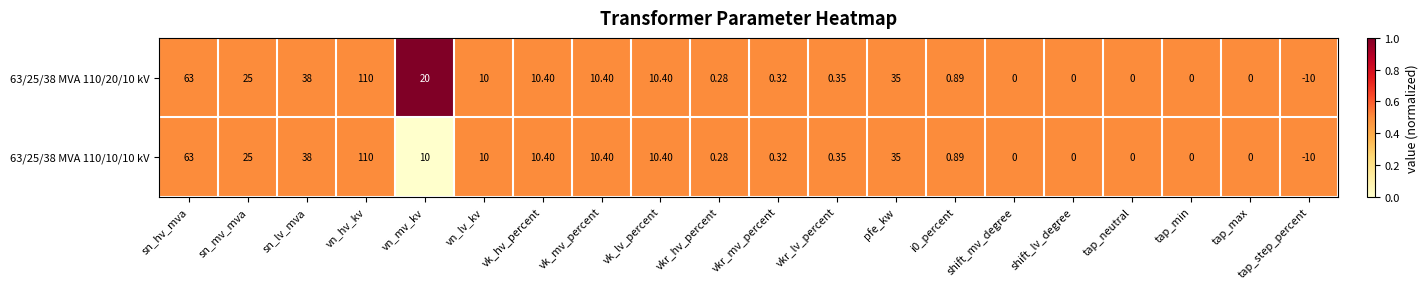

Where does the 63/25/38 MVA 110/10/10 kV series first go above 10?

sn_hv_mva